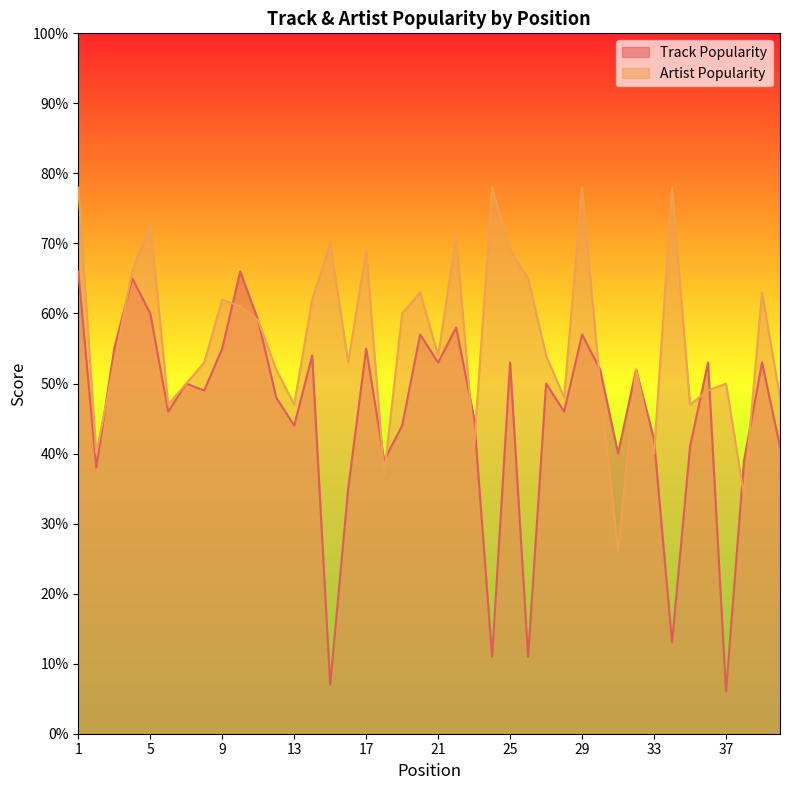

Where is the first local maximum for Track Popularity?

4